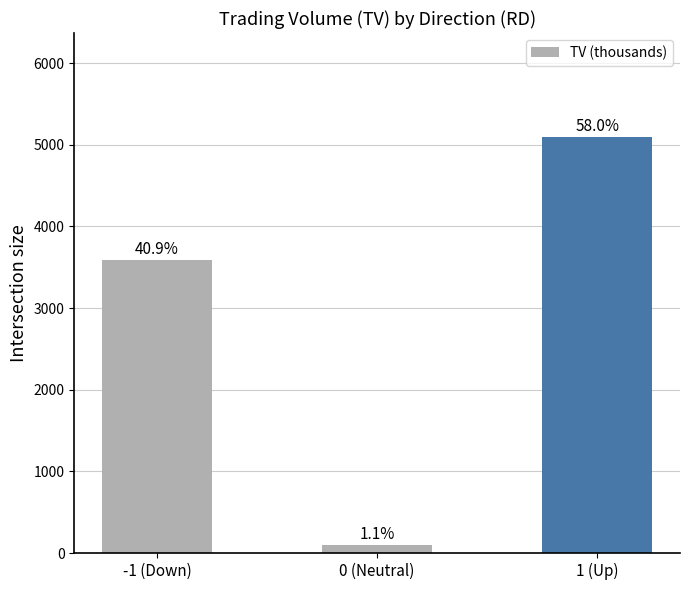

What is the label of the 2nd bar from the right?

0 (Neutral)